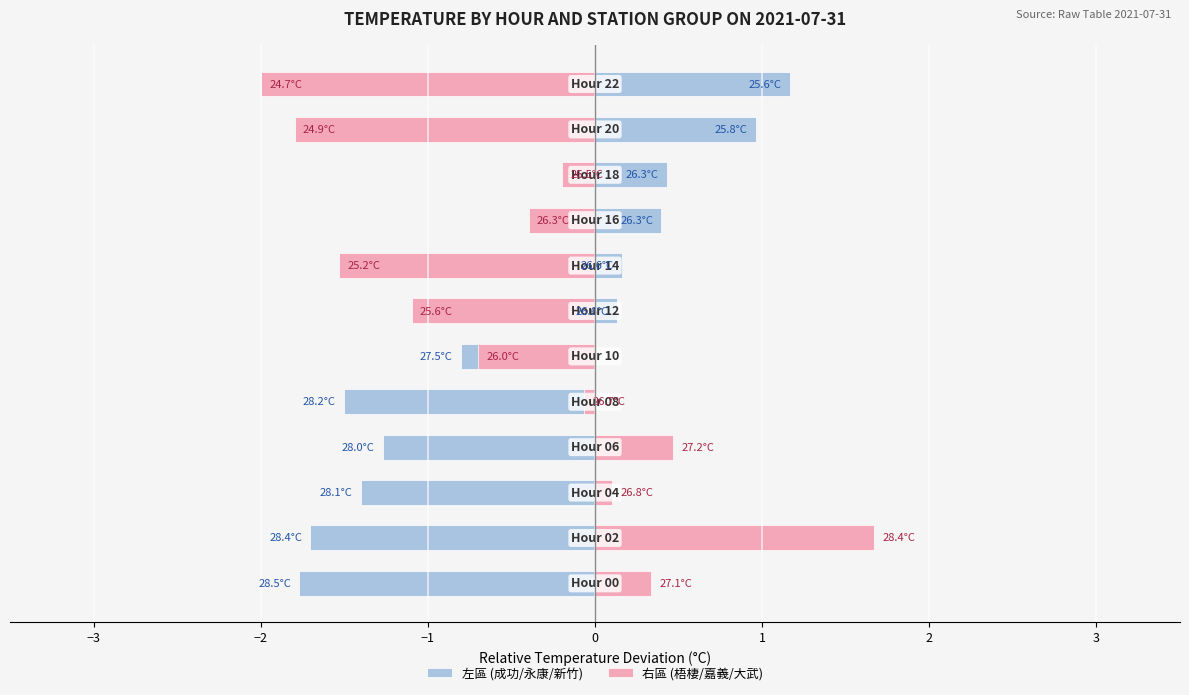

Which series has the widest spread of values?

右區 (梧棲/嘉義/大武)